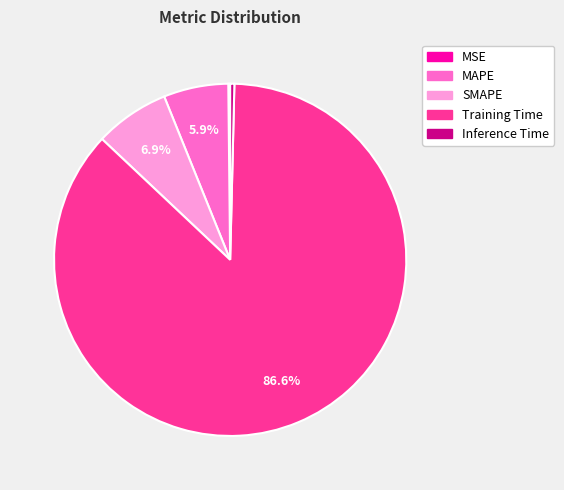

What portion of the pie excludes Training Time?

13.4%